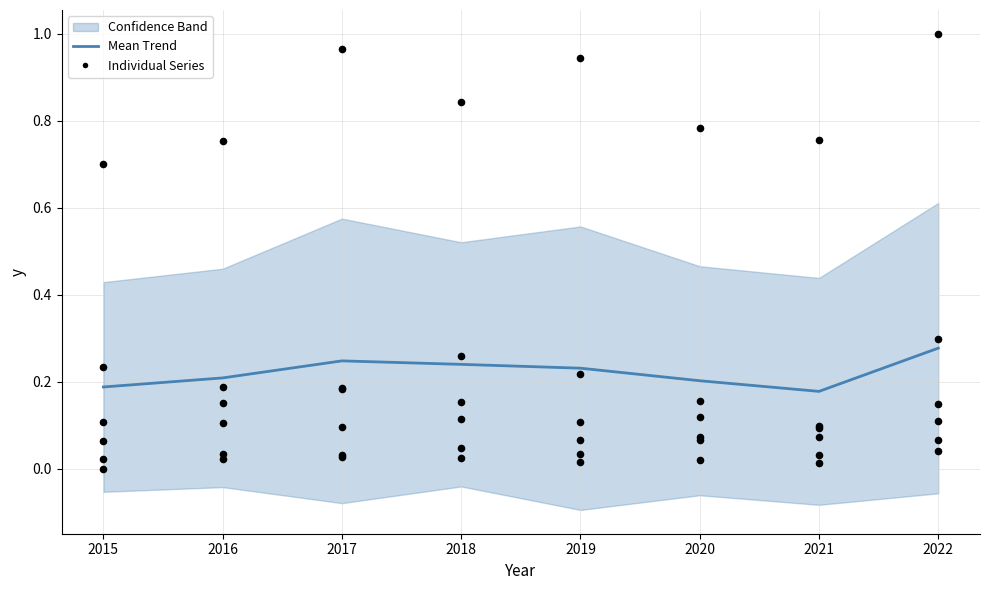

What is the total value across all series at 2021?

0.2